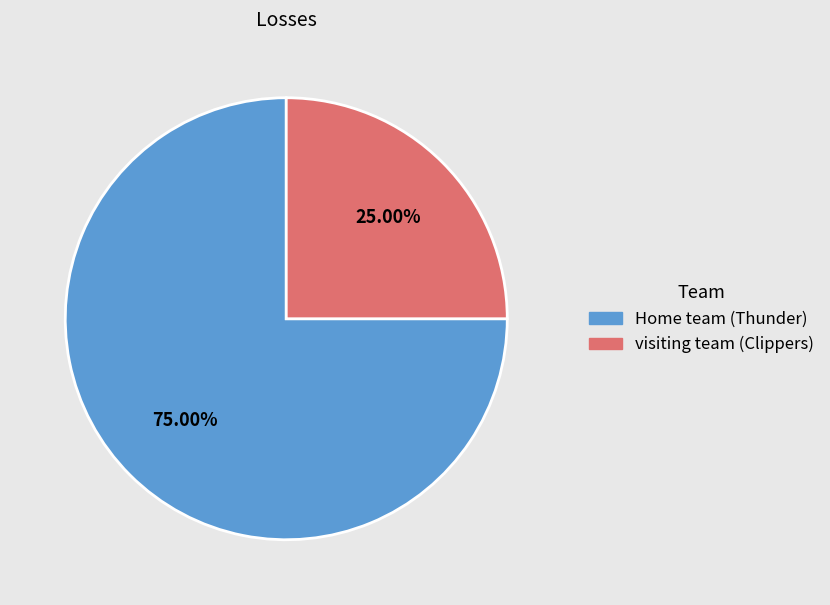

What is the ratio of the value at Home team (Thunder) to the value at visiting team (Clippers)?

3.0